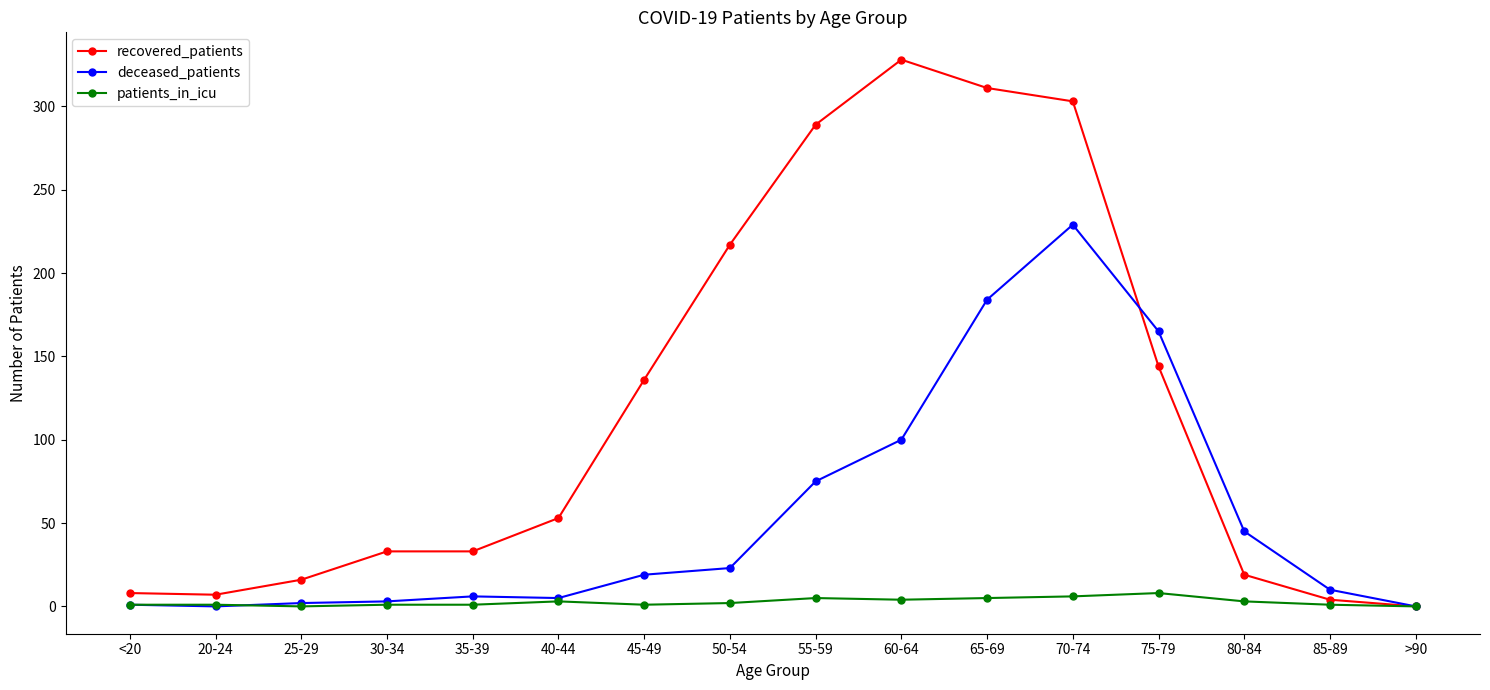

At which label is deceased_patients closest to 114?

60-64